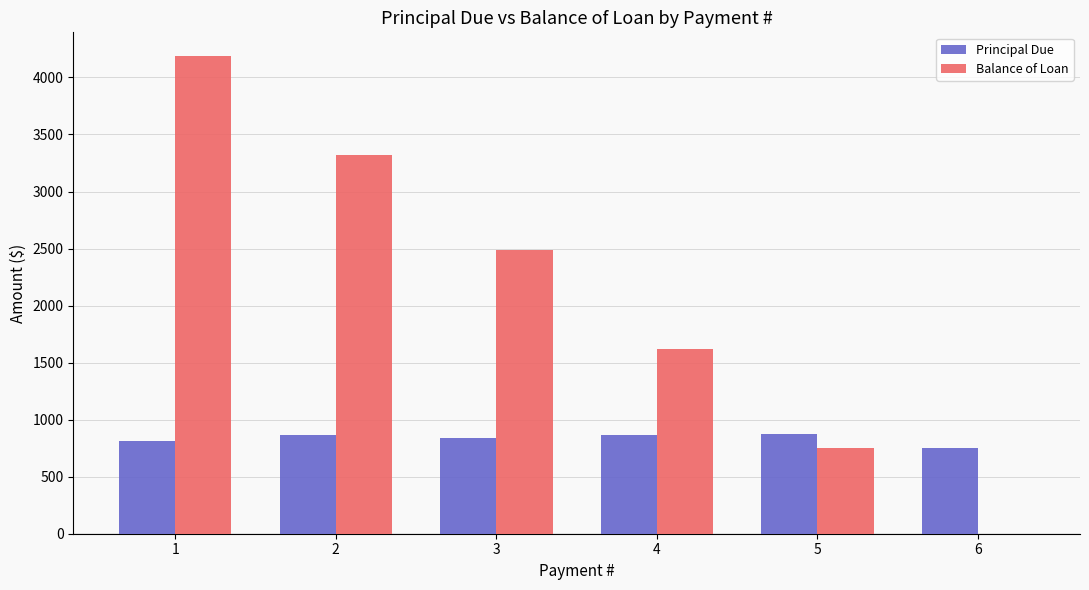

How many data points in Principal Due are above 863?

3